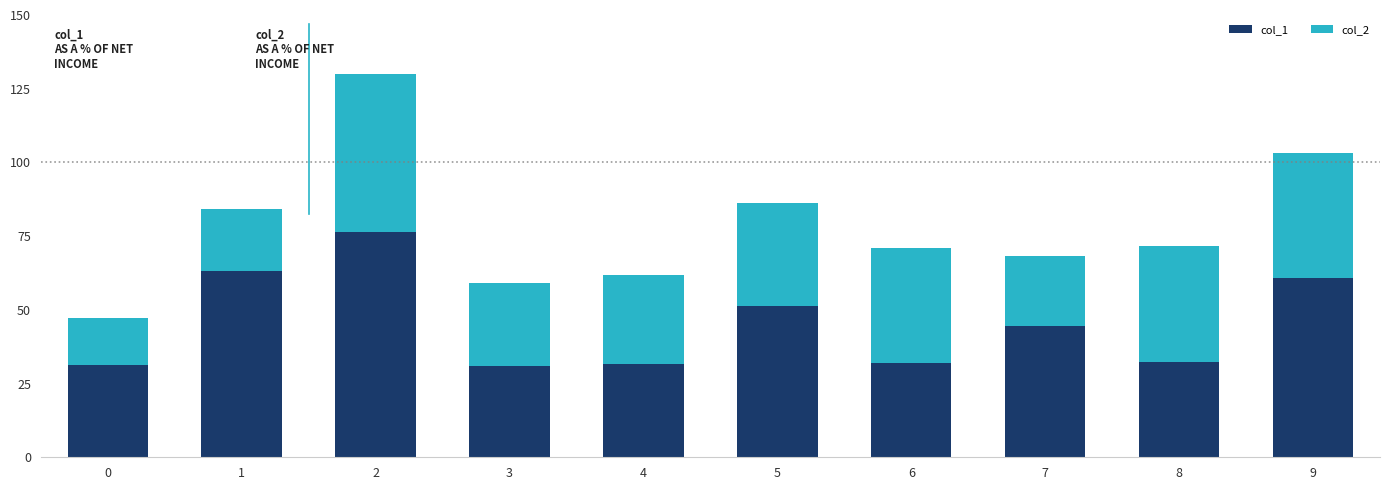

What is the average value of the col_1 series?

45.4